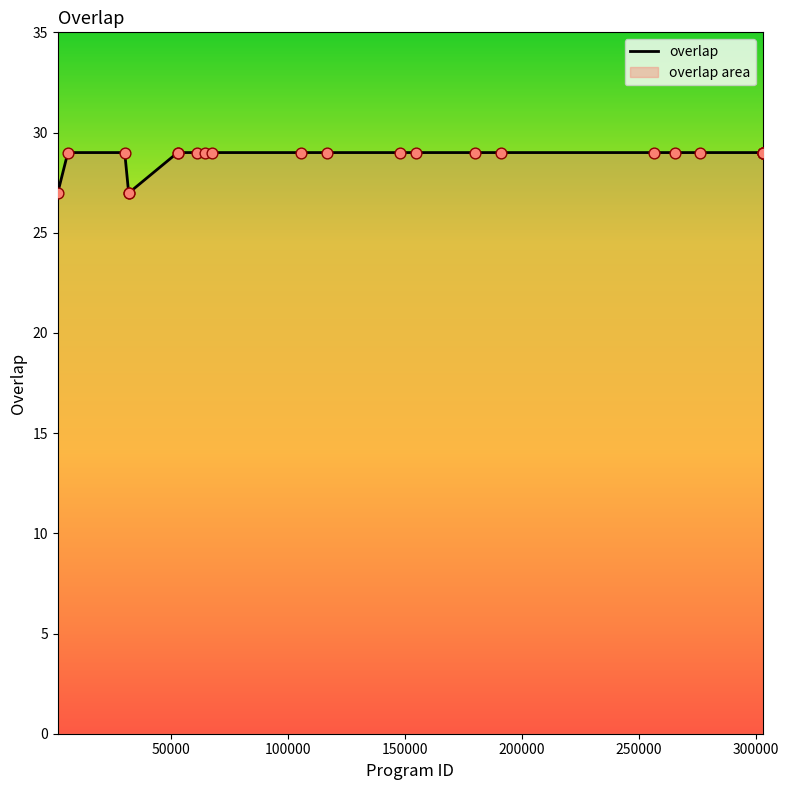

What is the maximum value shown in the chart?

29